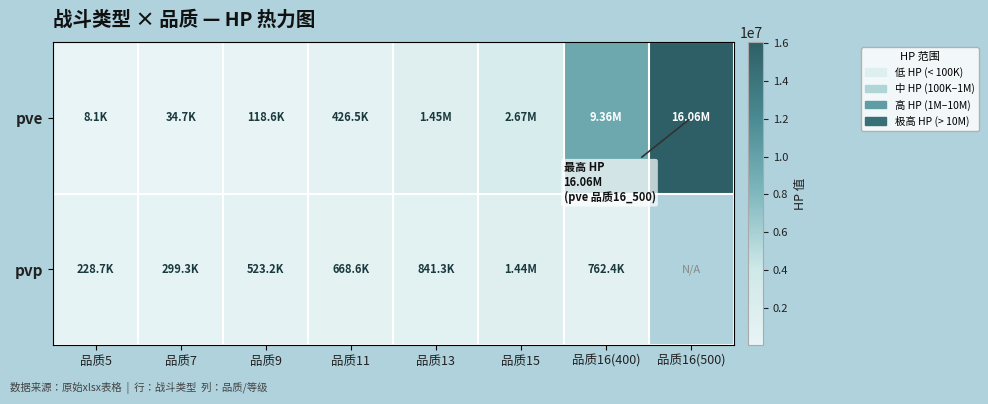

At 品质16(500), list the series in order from smallest to largest.

pve, pvp